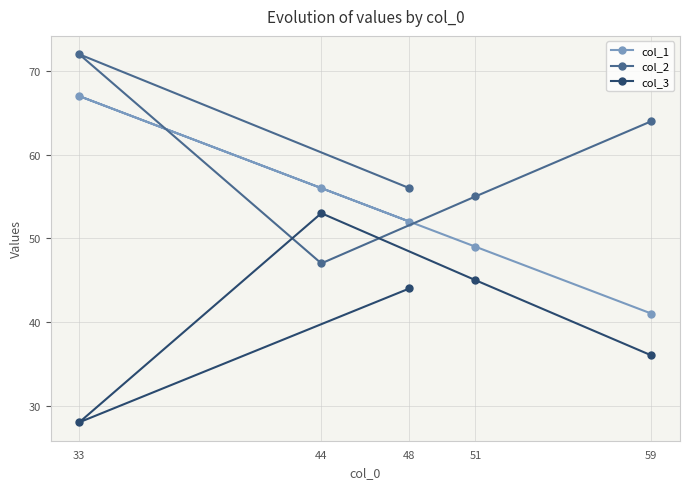

True or false: col_2 and col_1 cross at least once.

True